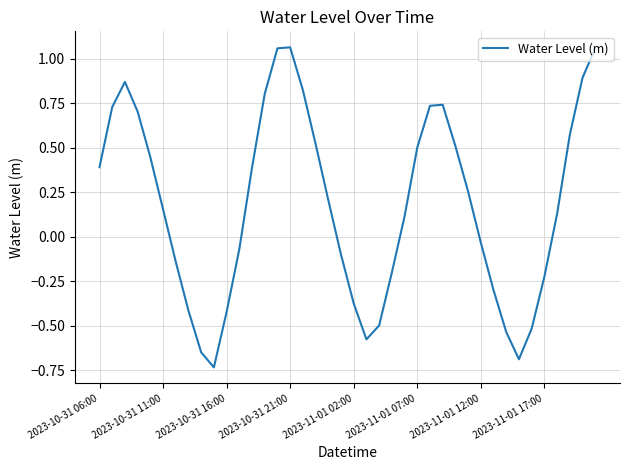

Does the chart display data point markers on the line(s)?

No